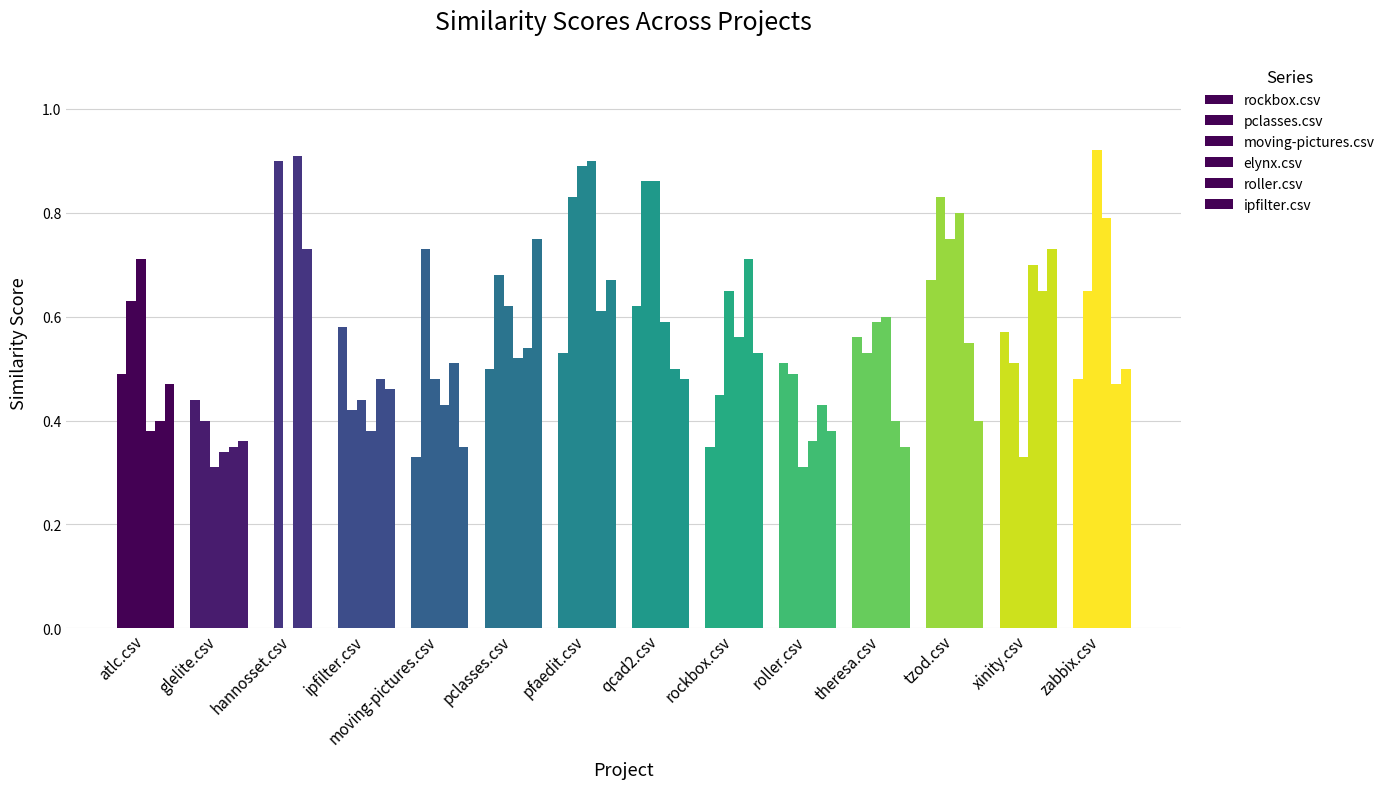

Count the pclasses.csv values in the range 0 to 1.

14